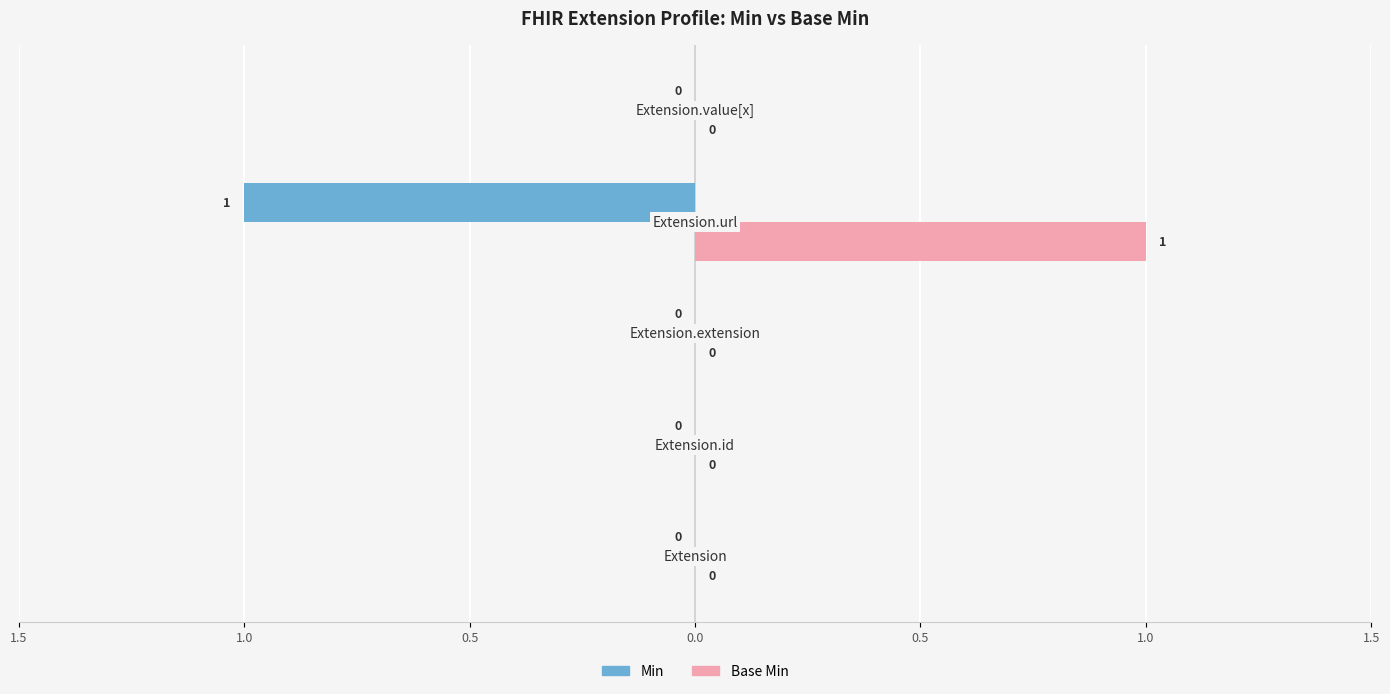

What is the value of the Base Min bar at the 4th from the left?

1